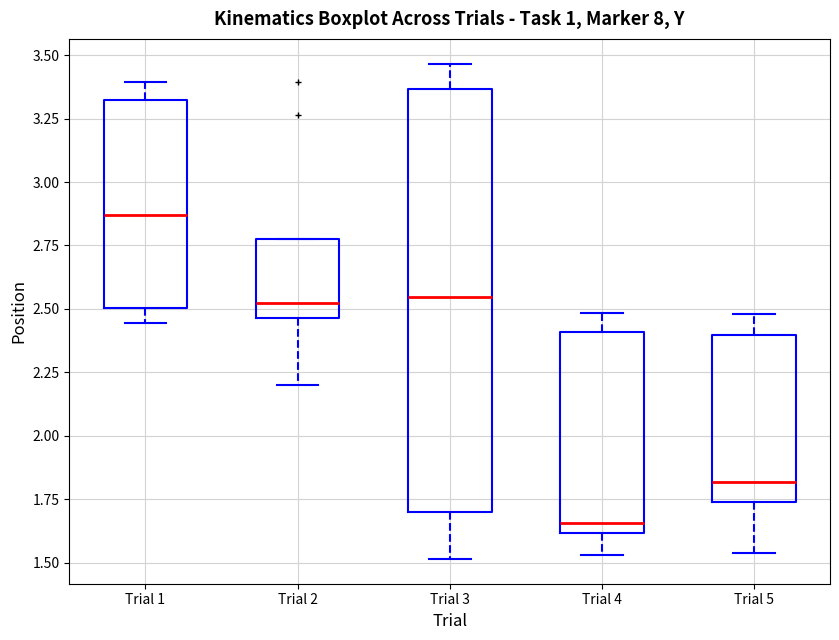

Which box is the tallest, from its lower edge to its upper edge?

Trial 3